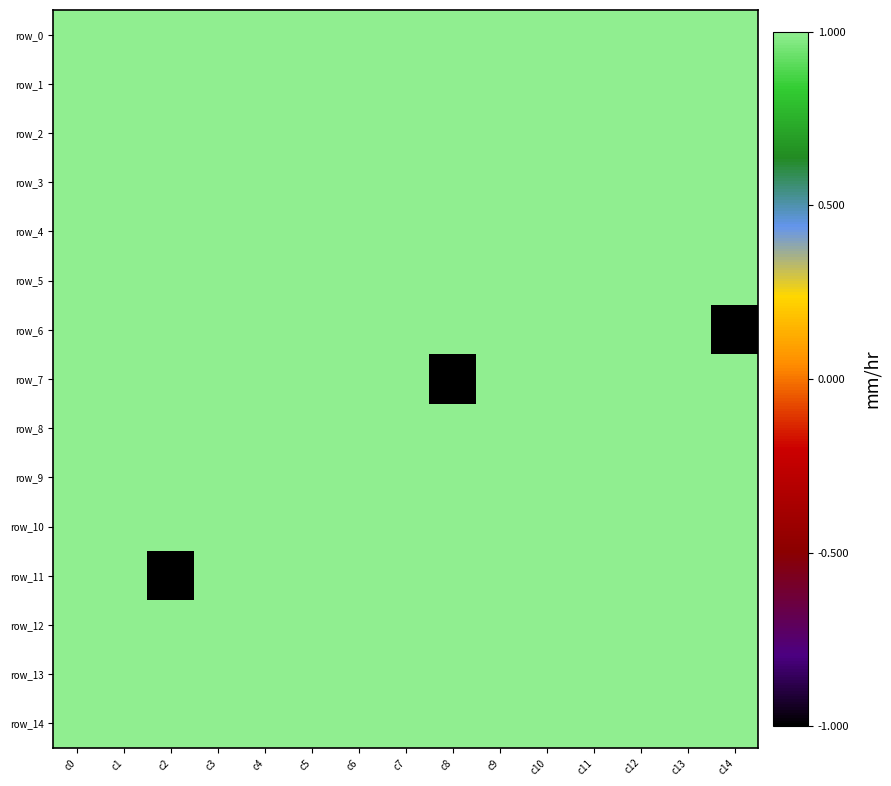

At which category is the sum across all series the highest?

c0